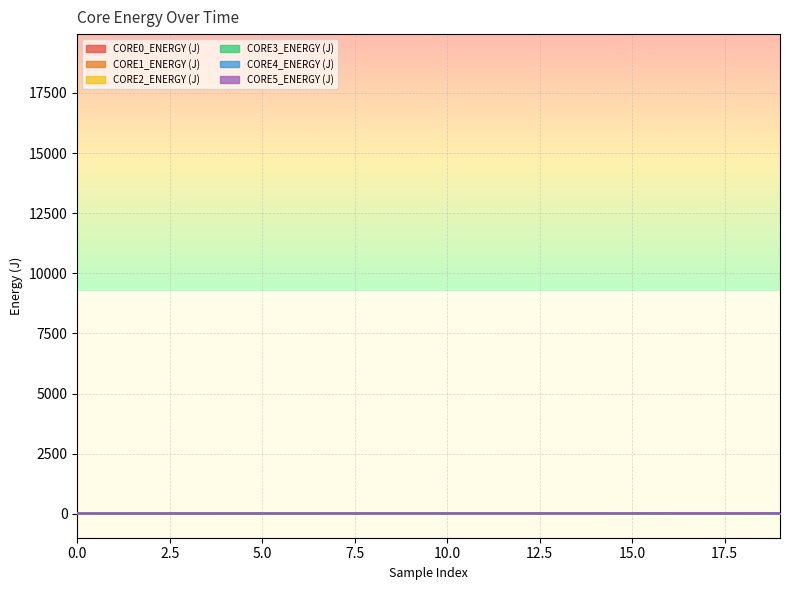

What is the average value of the CORE5_ENERGY (J) series?

12.3